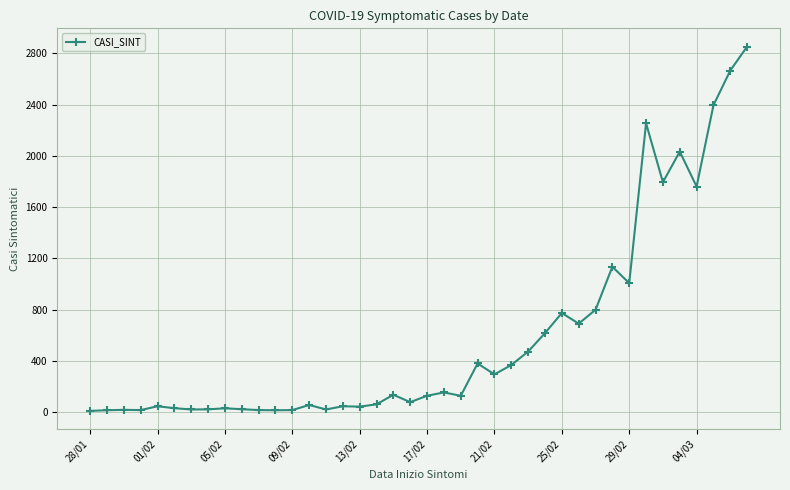

What is the sum of all values?

23391